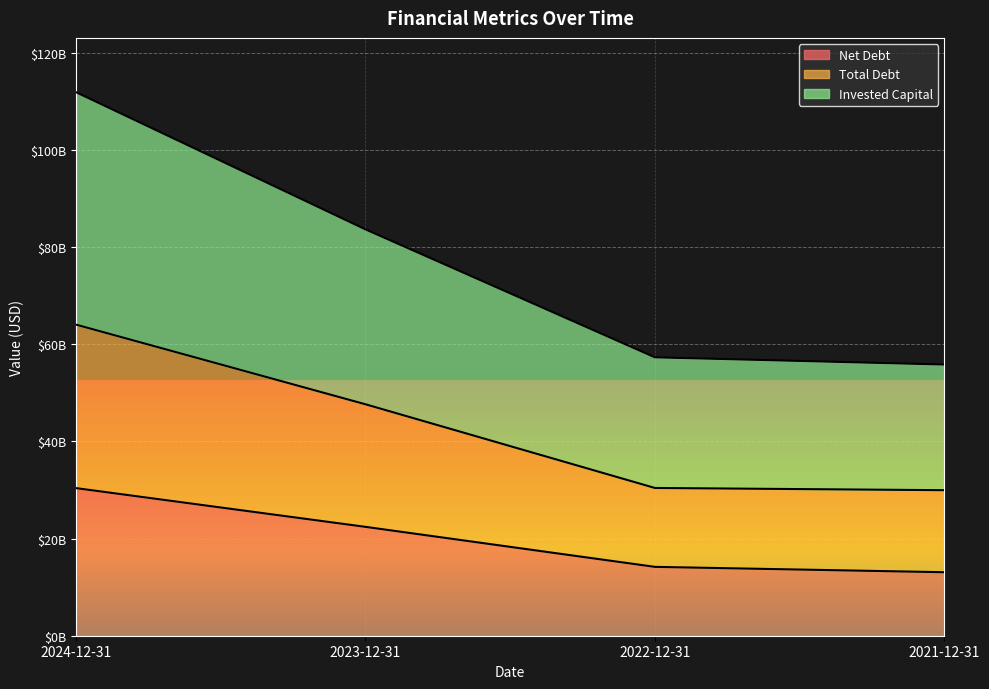

What is the label of the 3rd point from the right?

2023-12-31